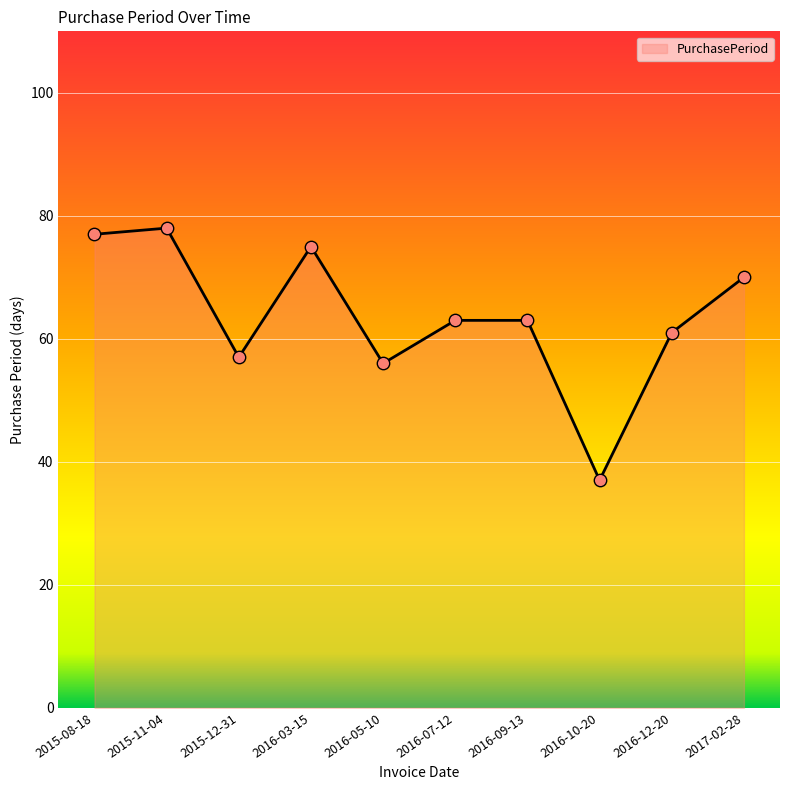

Between 2016-03-15 and 2016-05-10, which is larger?

2016-03-15